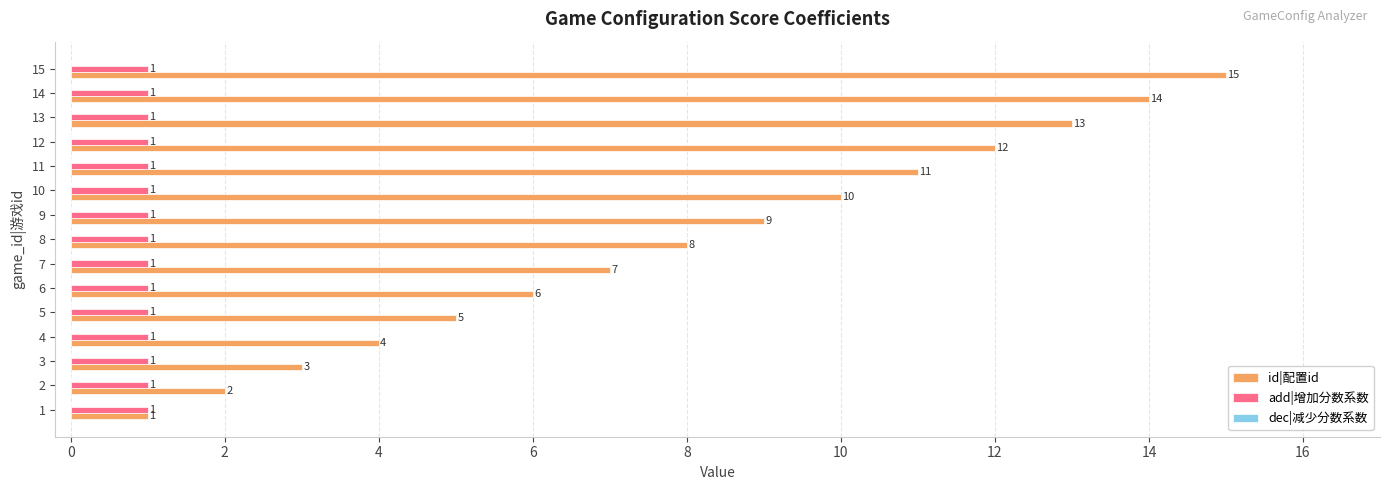

Which series has the largest total across all categories?

id|配置id